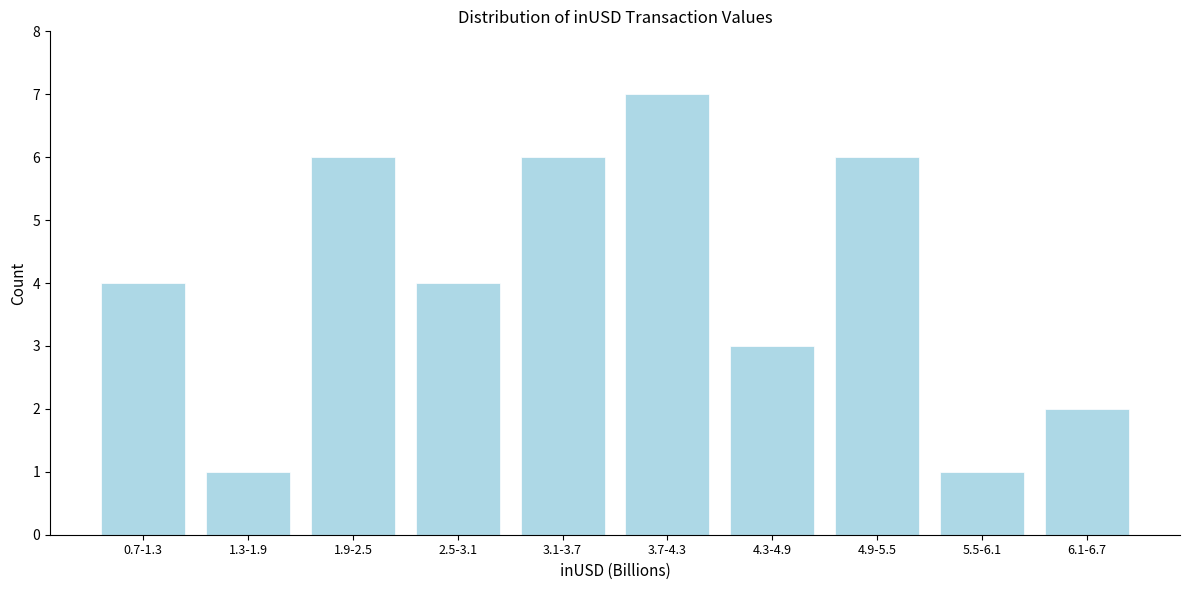

Reading left to right, what are all the values shown in this chart?

0.7-1.3=4	1.3-1.9=1	1.9-2.5=6	2.5-3.1=4	3.1-3.7=6	3.7-4.3=7	4.3-4.9=3	4.9-5.5=6	5.5-6.1=1	6.1-6.7=2